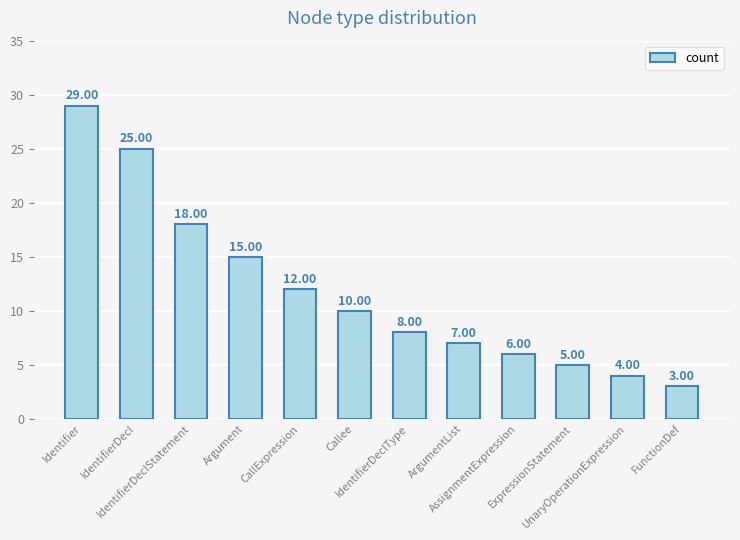

Are the bars grouped side by side (vs. stacked)?

No